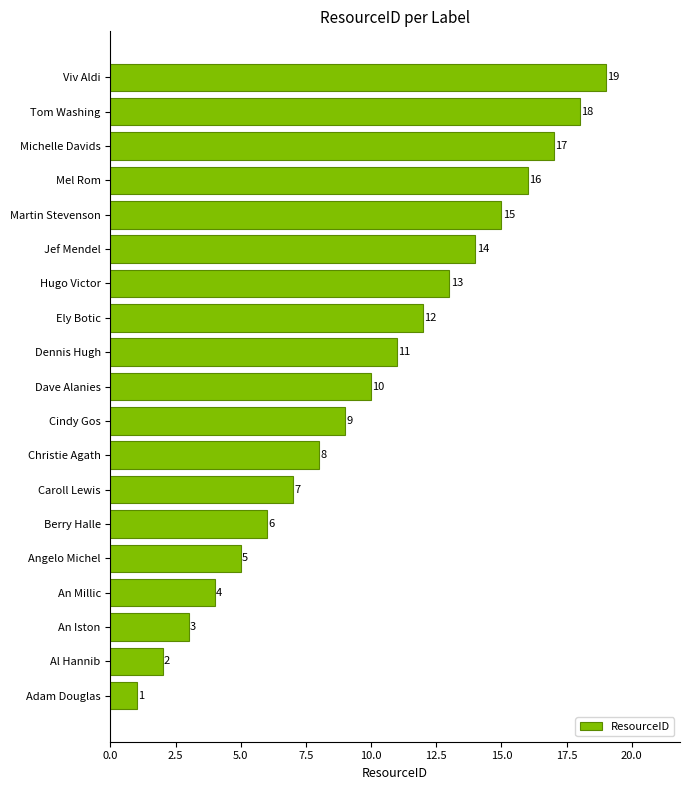

How many bars are there in total?

19